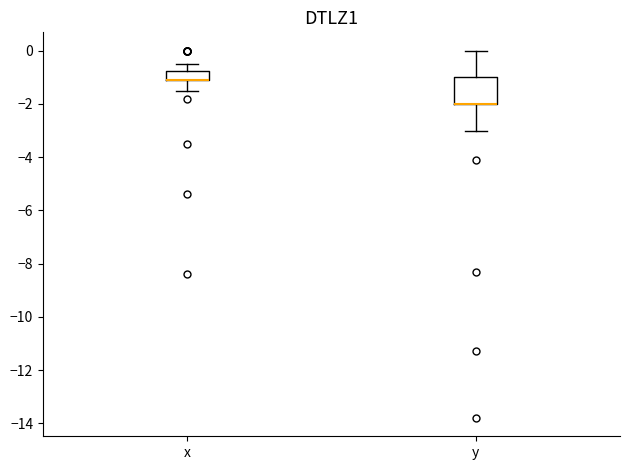

Reading left to right, transcribe this box plot: for each box, give where its median line is, the range the box spans, and where its two whiskers end, as read against the y-axis. The values are not printed on the chart, so give them approximately, as read against the axis.

x: median -1.0 (drawn on the box's lower edge), box -1.0 to -0.8, whiskers -1.4 to -0.4
y: median -2.0 (drawn on the box's lower edge), box -2.0 to -1.0, whiskers -3.0 to 0.0